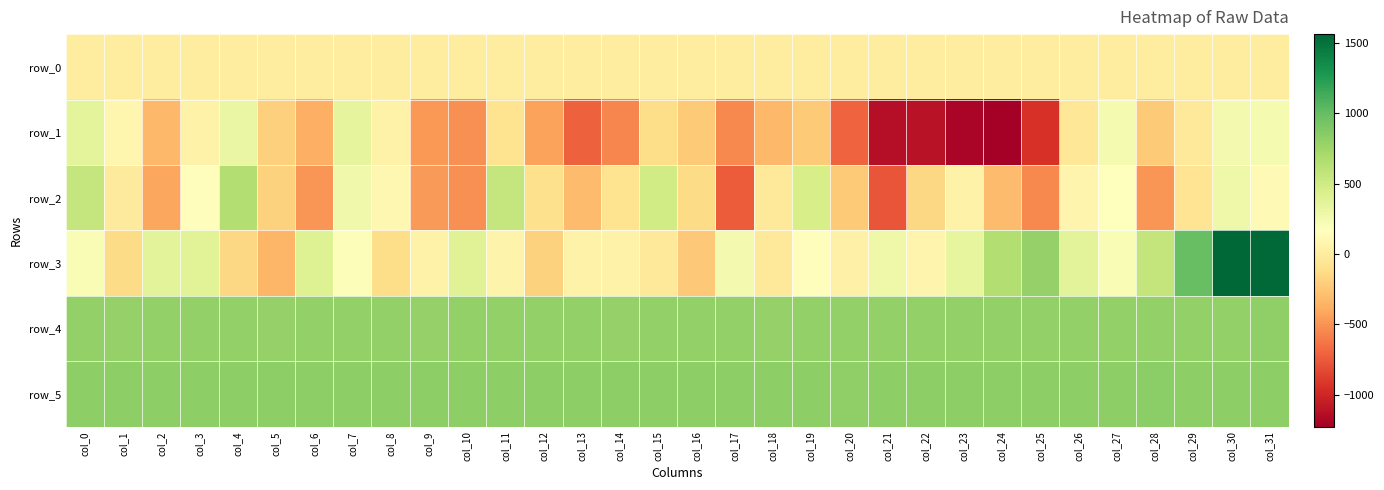

Rank the categories by row_2 value from highest to lowest.

col_4, col_0, col_11, col_15, col_19, col_30, col_7, col_27, col_3, col_31, col_8, col_26, col_23, col_1, col_18, col_29, col_14, col_12, col_16, col_22, col_5, col_20, col_13, col_24, col_2, col_9, col_6, col_28, col_10, col_25, col_17, col_21